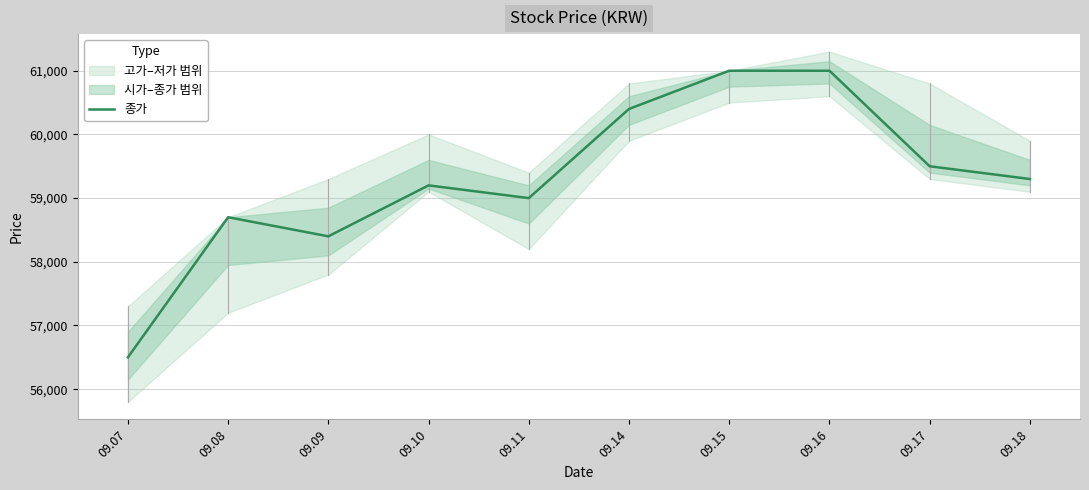

Read the value at 09.10, to the nearest 50.

59200